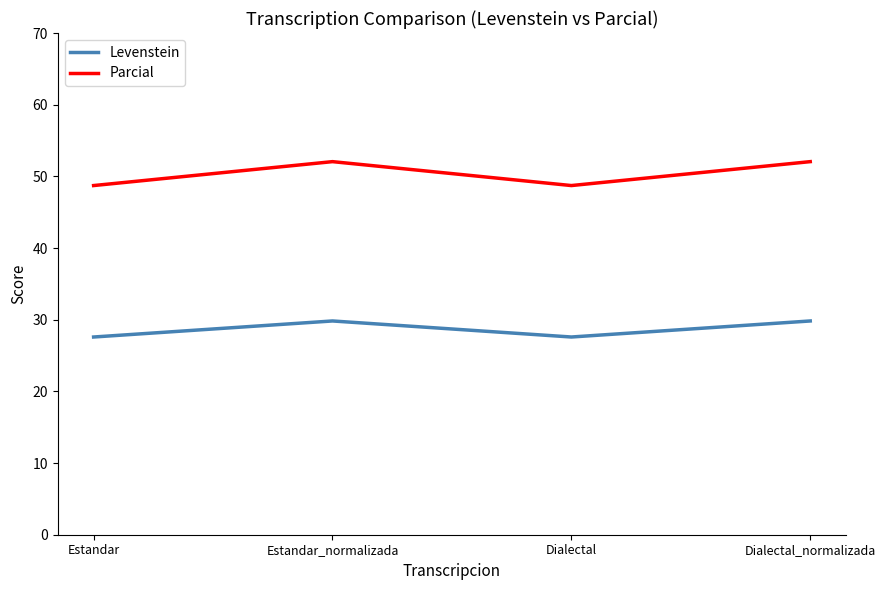

Does the chart have visible grid lines?

No